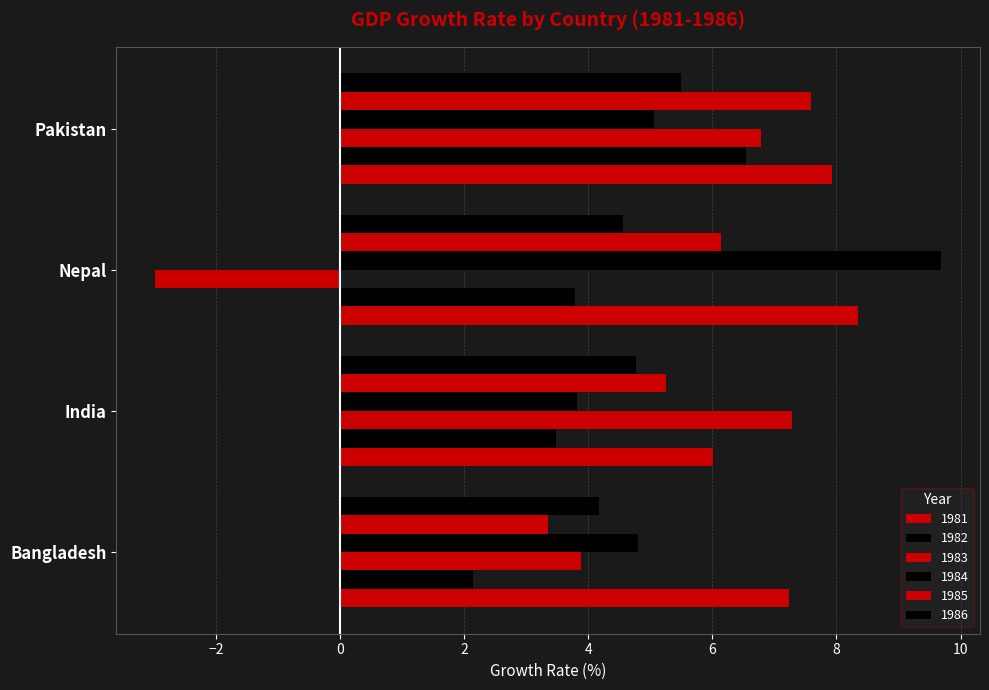

What is the smallest value displayed?

-3.0